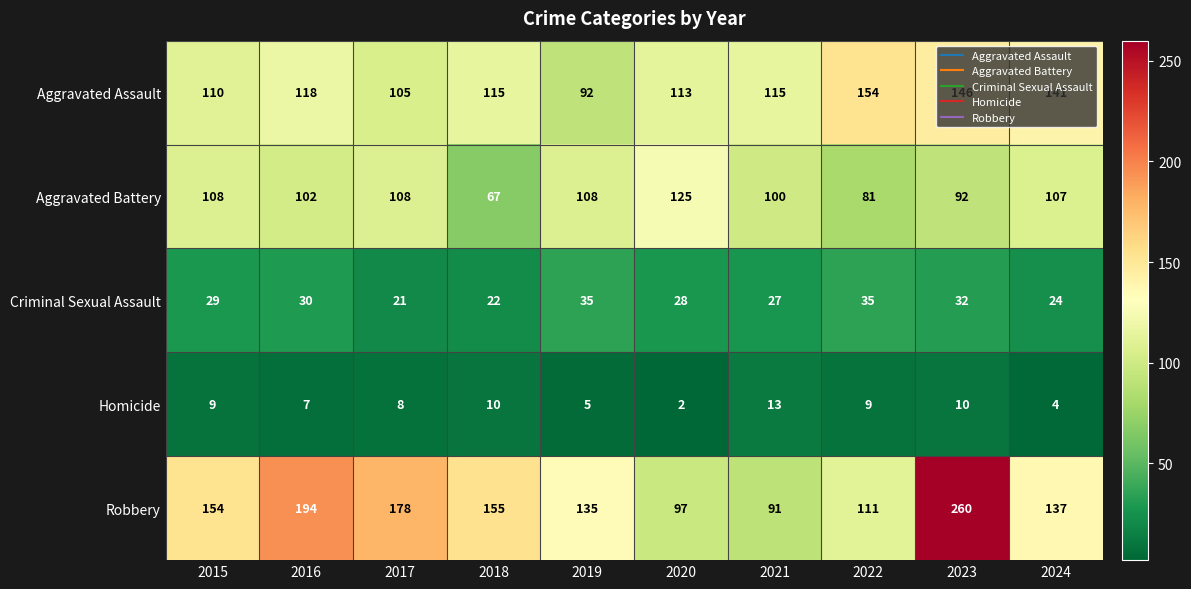

Is it true that Aggravated Battery equals 180 at 2015?

False